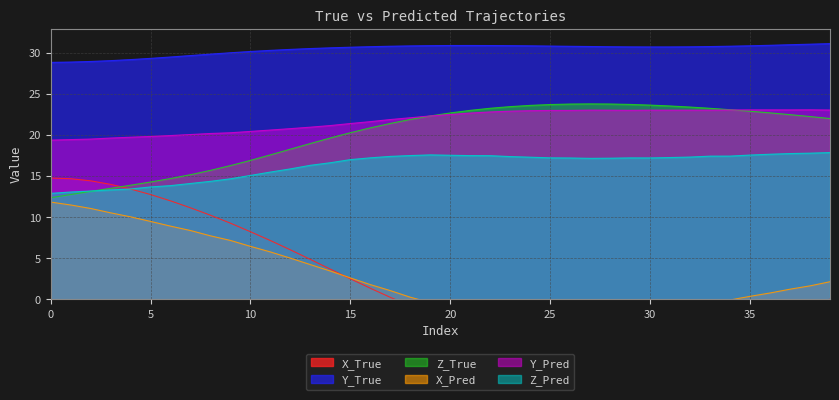

Which series changed the most between 5 and 35?

X_True